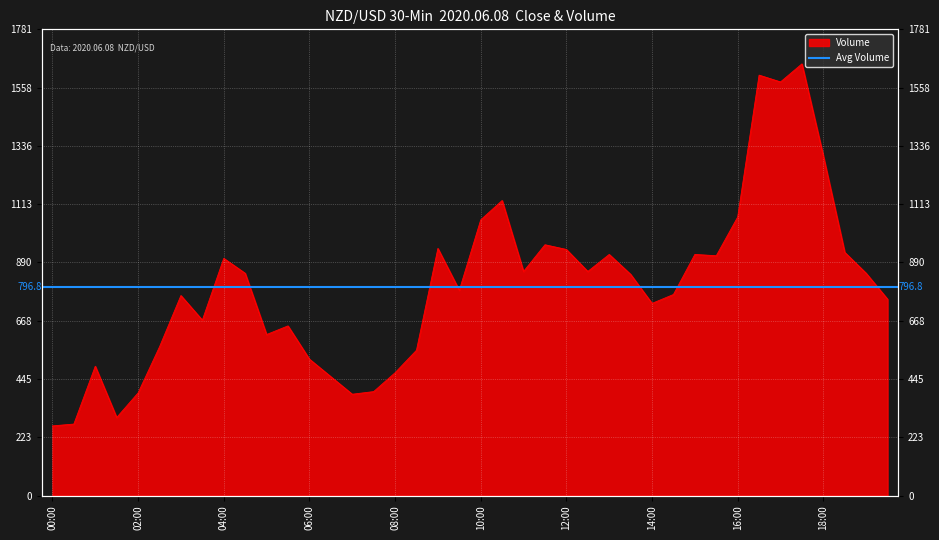

Where is the first local minimum?

01:30